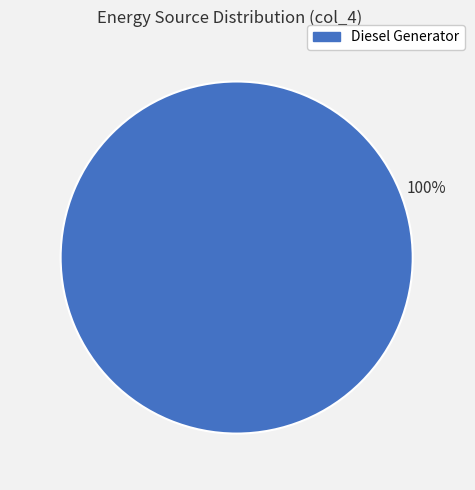

Is there a majority slice in this chart?

Yes